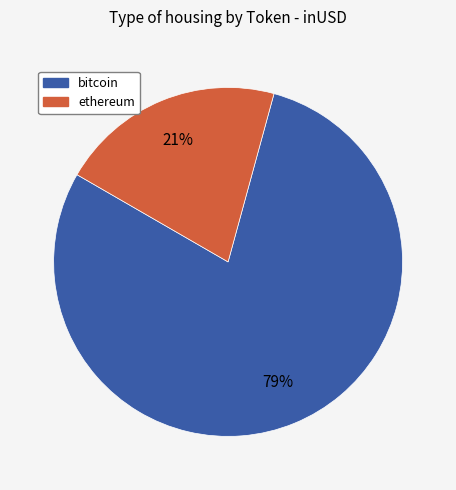

The ethereum slice represents 35% of the pie. True or false?

False